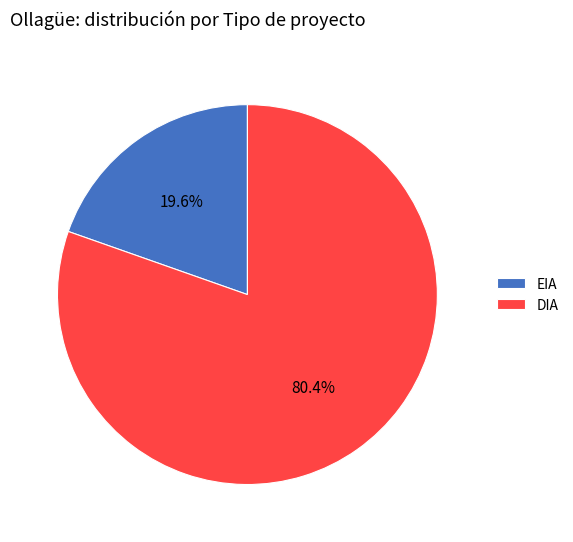

Which has a higher value, DIA or EIA?

DIA